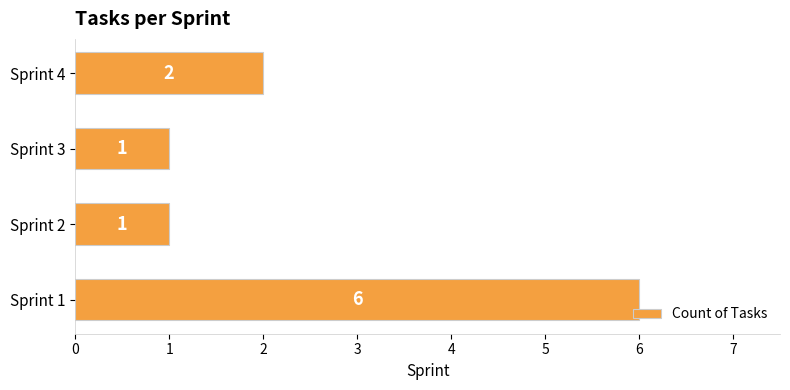

Are the bars horizontal?

Yes